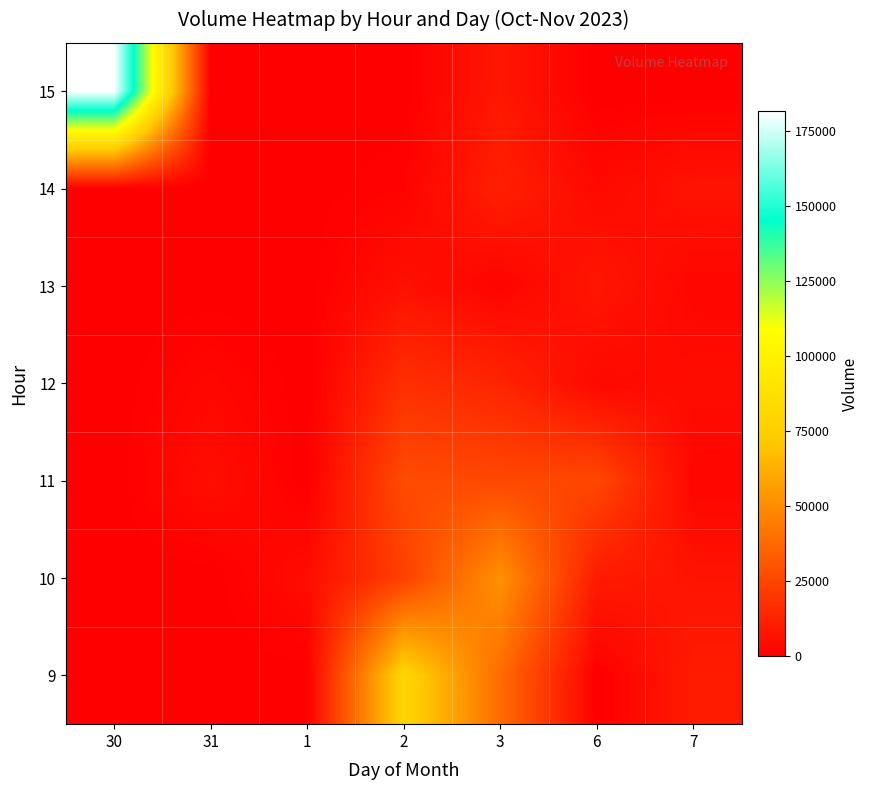

At which category is the sum across all series the highest?

30